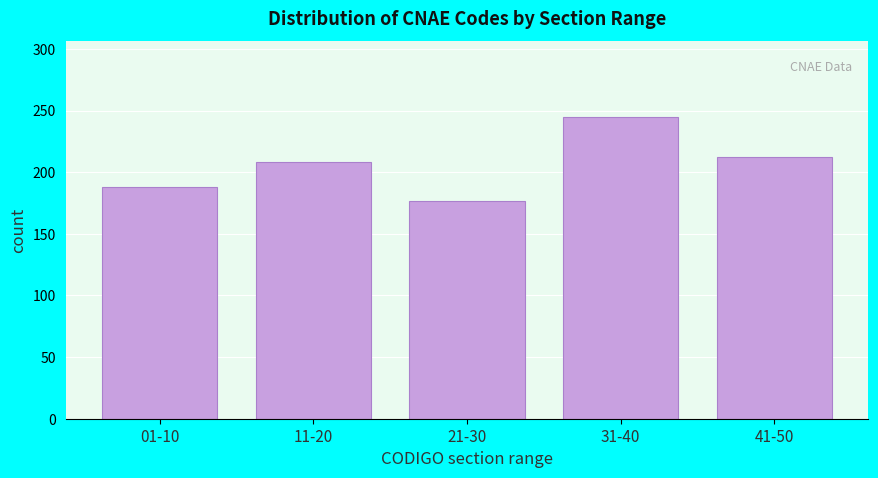

Reading left to right, transcribe all the data shown in this chart.

188	208	177	245	212